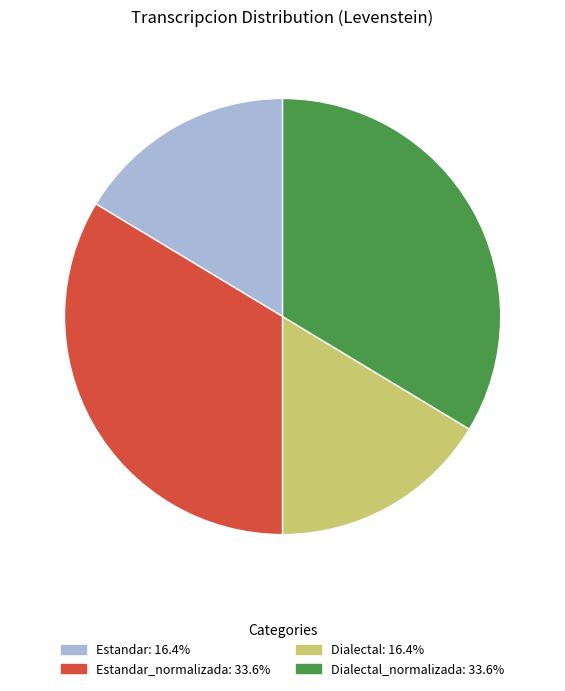

Does any single category account for the majority?

No